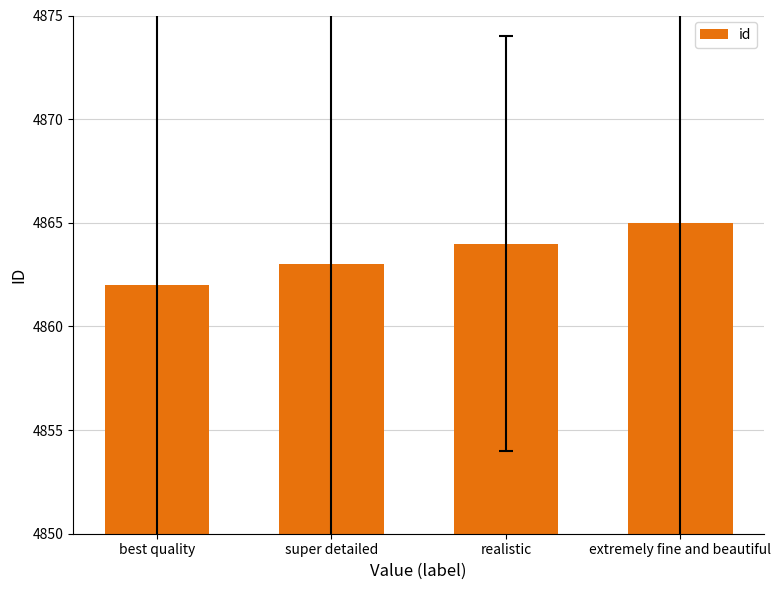

What position from the left is super detailed?

2